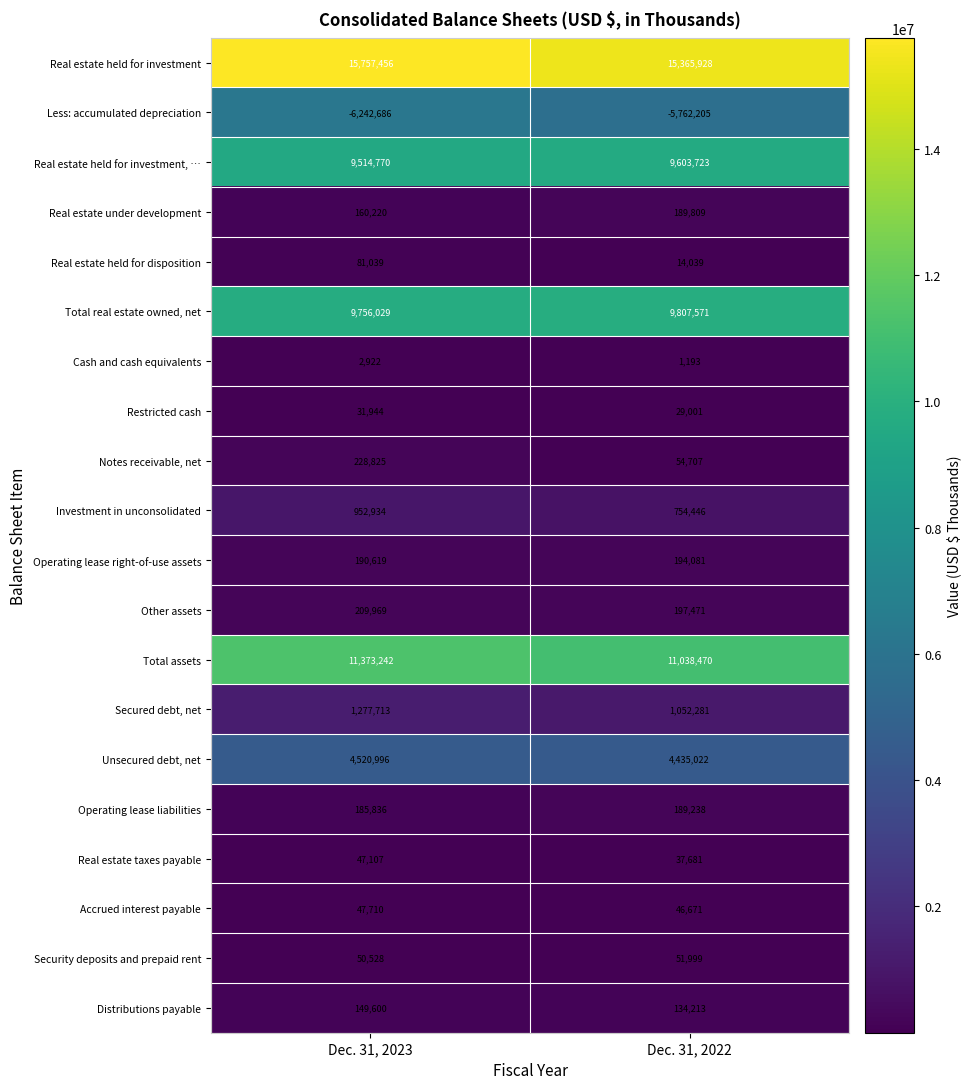

Which category has the lowest value across all series?

Dec. 31, 2023